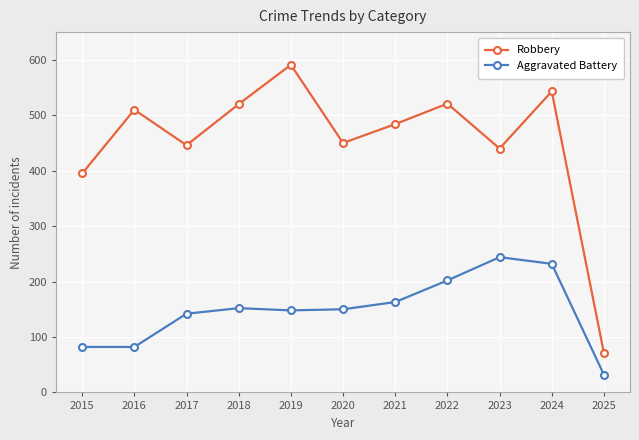

Is it true that Robbery equals 510 at 2016?

True